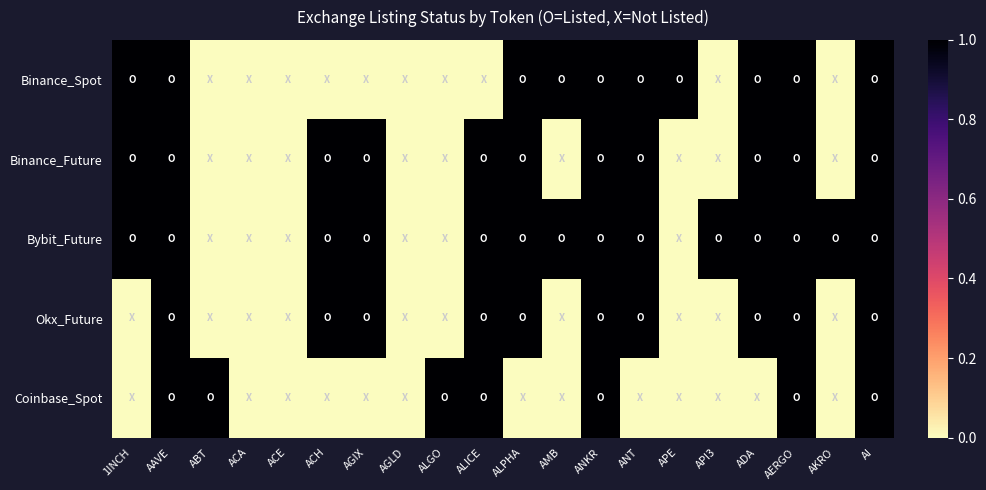

Which has a higher value, APE or AGIX?

APE